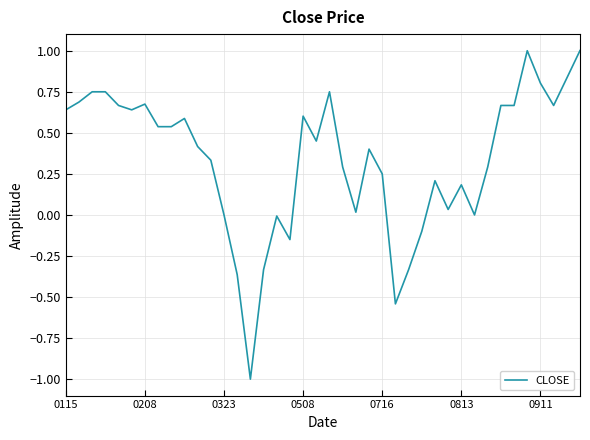

What is the greatest value displayed?

1.0